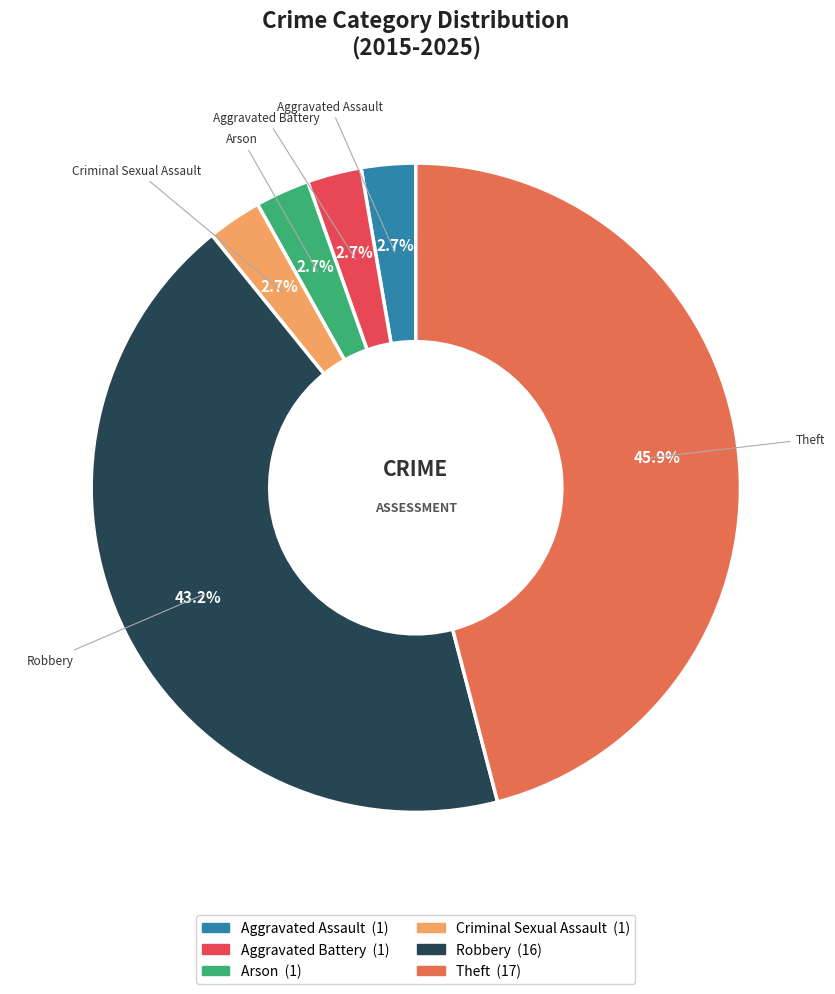

How many slices are in this pie chart?

6